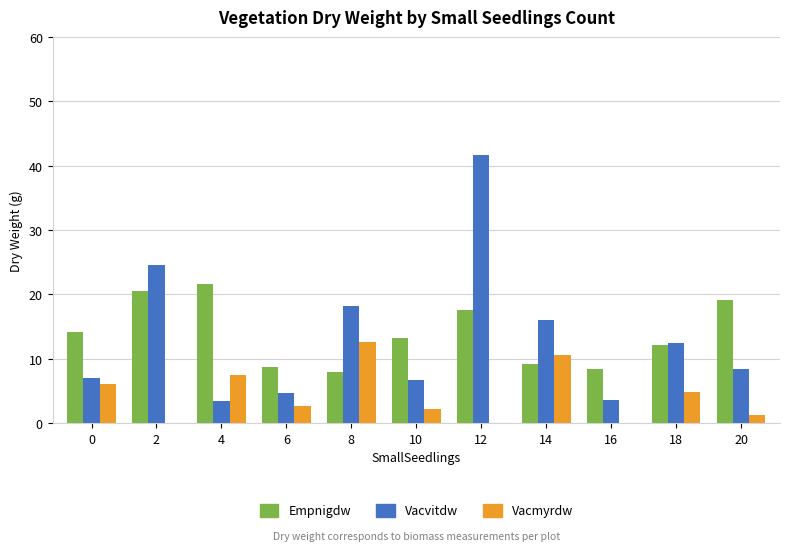

What is the difference between the Vacvitdw values at 8 and 18?

5.9